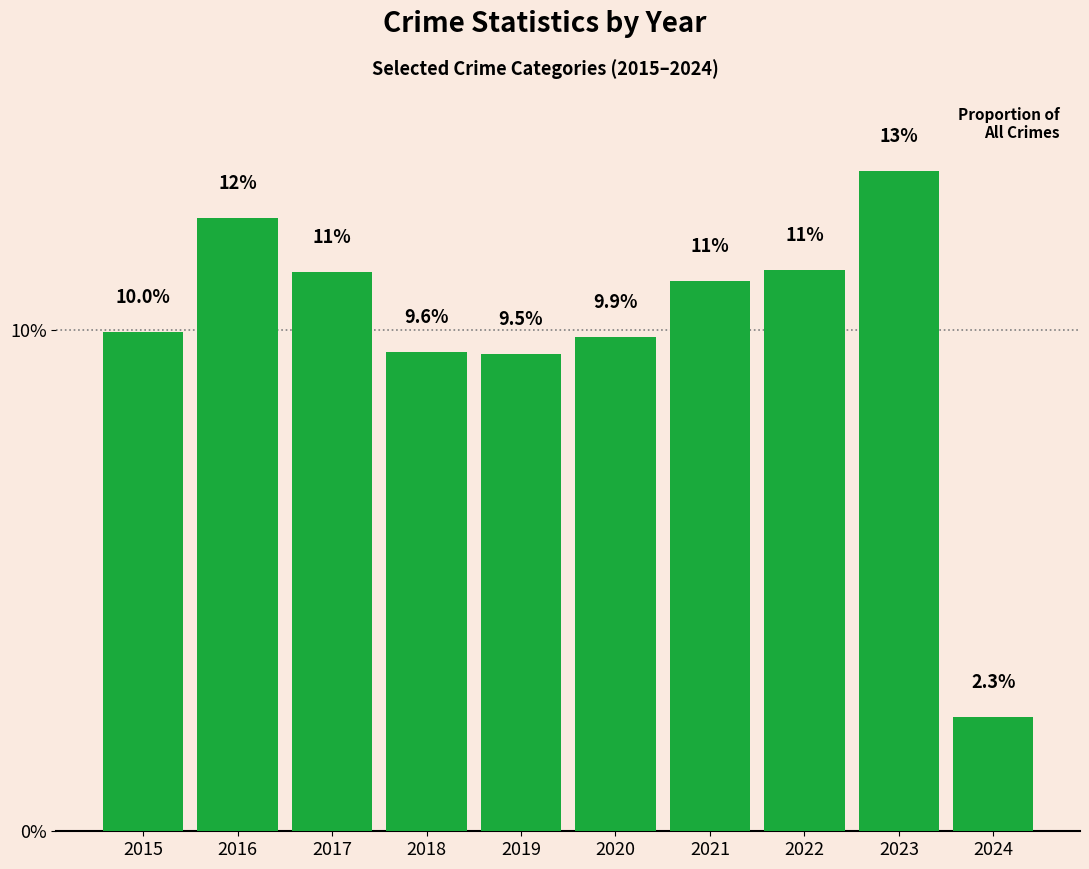

The chart shows a value of 18.7 at 2022. True or false?

False